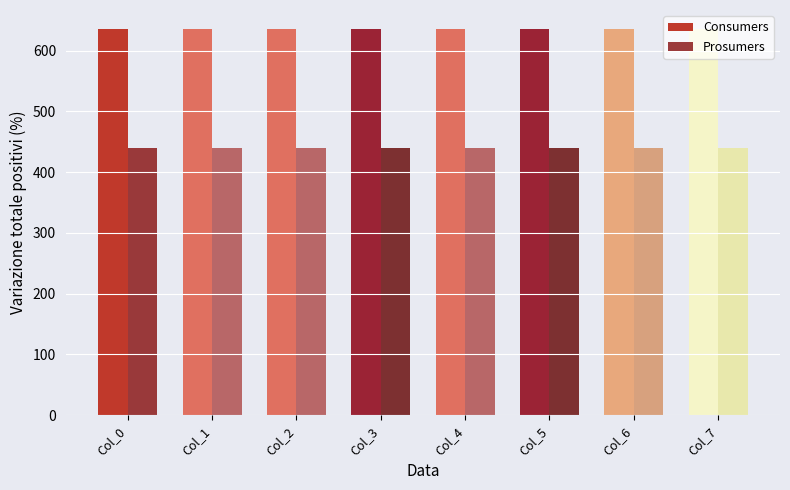

What are all the series names shown in the legend?

Consumers, Prosumers